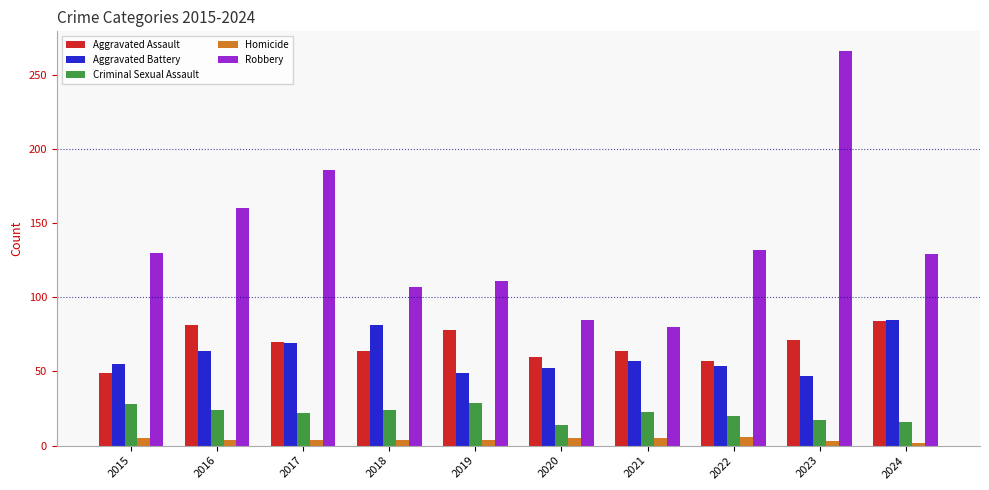

Which series has the largest range (max minus min)?

Robbery